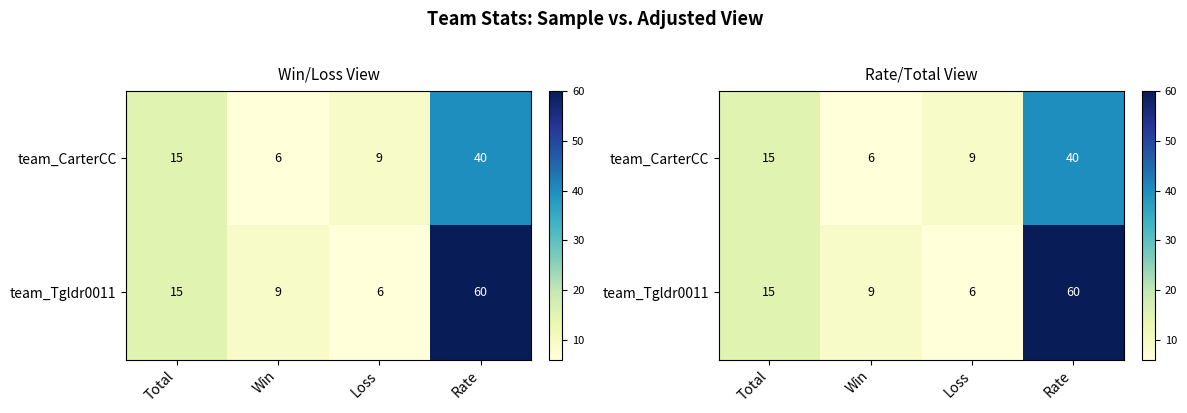

Is the value of team_CarterCC at Loss greater than the value of team_Tgldr0011 at Loss?

Yes